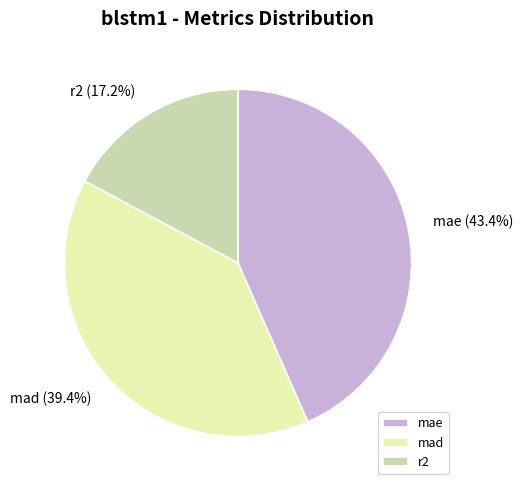

Is r2 the majority of the pie?

No